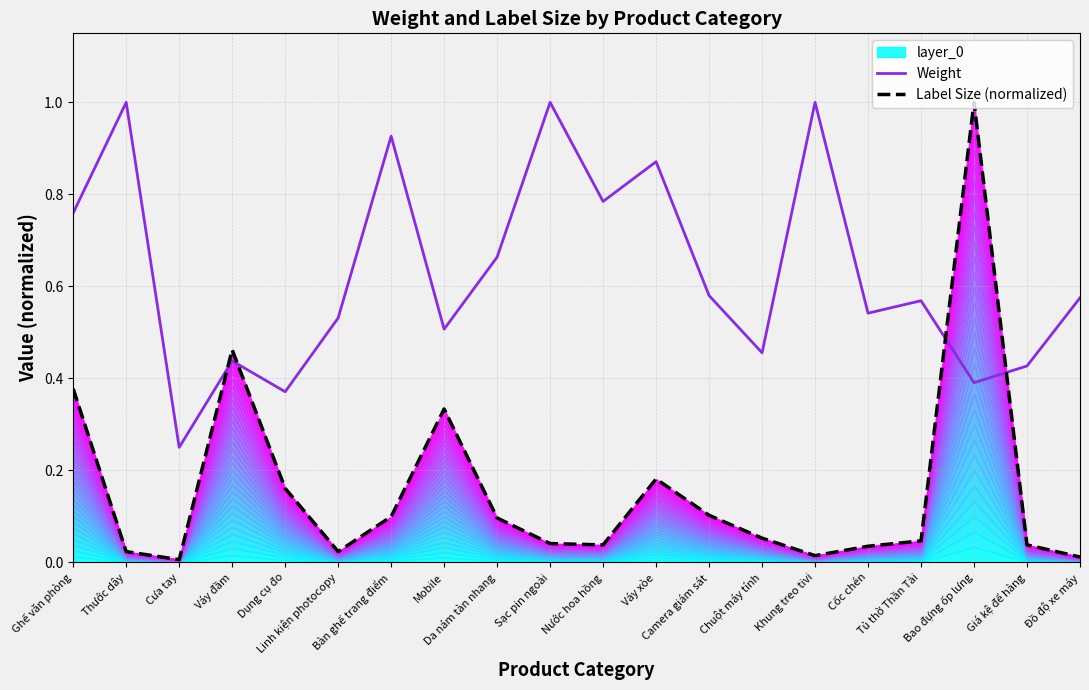

Reading right to left, what are all the values shown in this chart?

Weight: Đồ độ xe máy=0.6	Giá kệ để hàng=0.4	Bao đựng ốp lưng=0.4	Tủ thờ Thần Tài=0.6	Cốc chén=0.5	Khung treo tivi=1.0	Chuột máy tính=0.5	Camera giám sát=0.6	Váy xòe=0.9	Nước hoa hồng=0.8	Sạc pin ngoài=1.0	Da nám tàn nhang=0.7	Mobile=0.5	Bàn ghế trang điểm=0.9	Linh kiện photocopy=0.5	Dụng cụ đo=0.4	Váy đầm=0.4	Cưa tay=0.2	Thước dây=1.0	Ghế văn phòng=0.8
Label Size (normalized): Đồ độ xe máy=0.0	Giá kệ để hàng=0.0	Bao đựng ốp lưng=1.0	Tủ thờ Thần Tài=0.0	Cốc chén=0.0	Khung treo tivi=0.0	Chuột máy tính=0.1	Camera giám sát=0.1	Váy xòe=0.2	Nước hoa hồng=0.0	Sạc pin ngoài=0.0	Da nám tàn nhang=0.1	Mobile=0.3	Bàn ghế trang điểm=0.1	Linh kiện photocopy=0.0	Dụng cụ đo=0.2	Váy đầm=0.5	Cưa tay=0.0	Thước dây=0.0	Ghế văn phòng=0.4